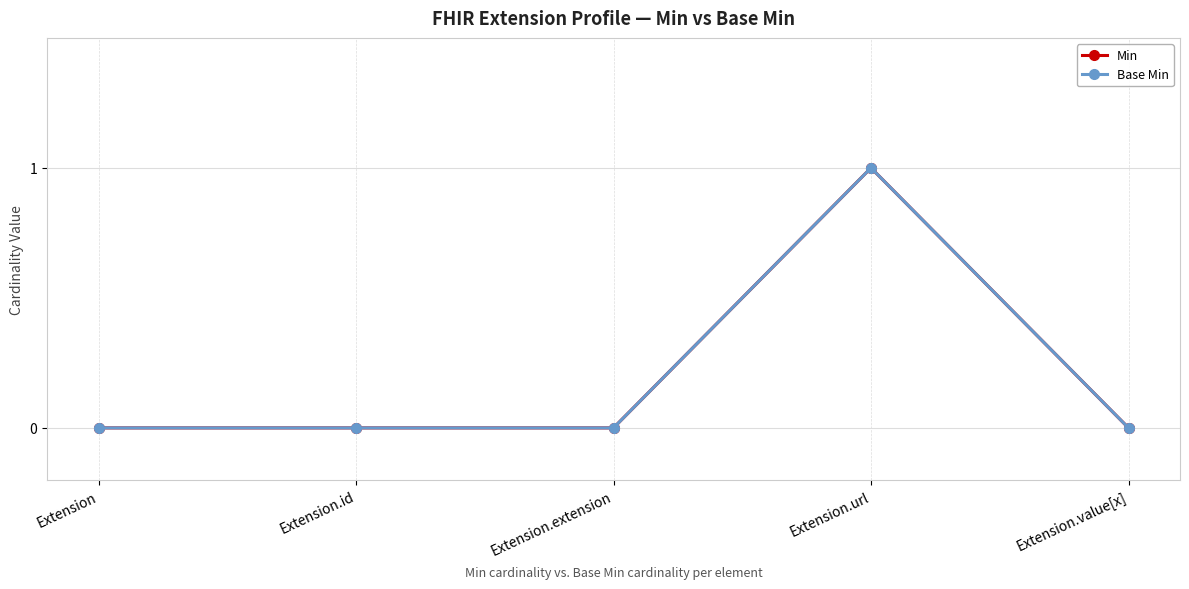

Is this an area chart (filled region under the line)?

No